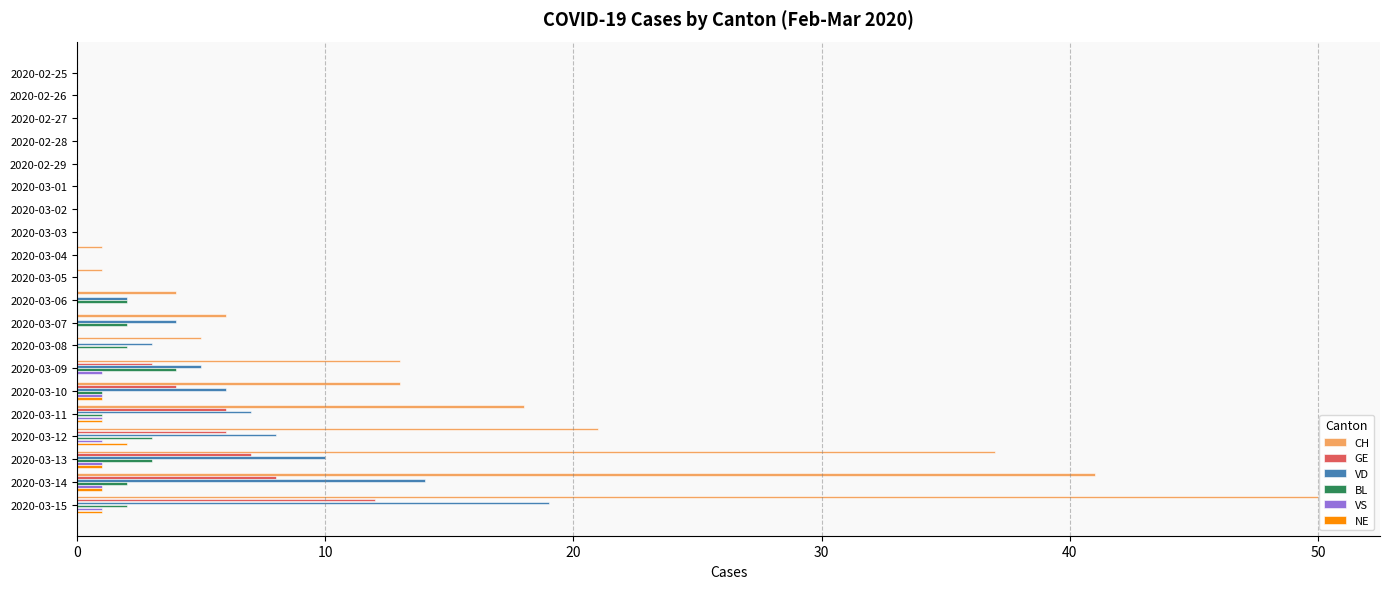

At which category is the sum across all series the highest?

2020-03-15